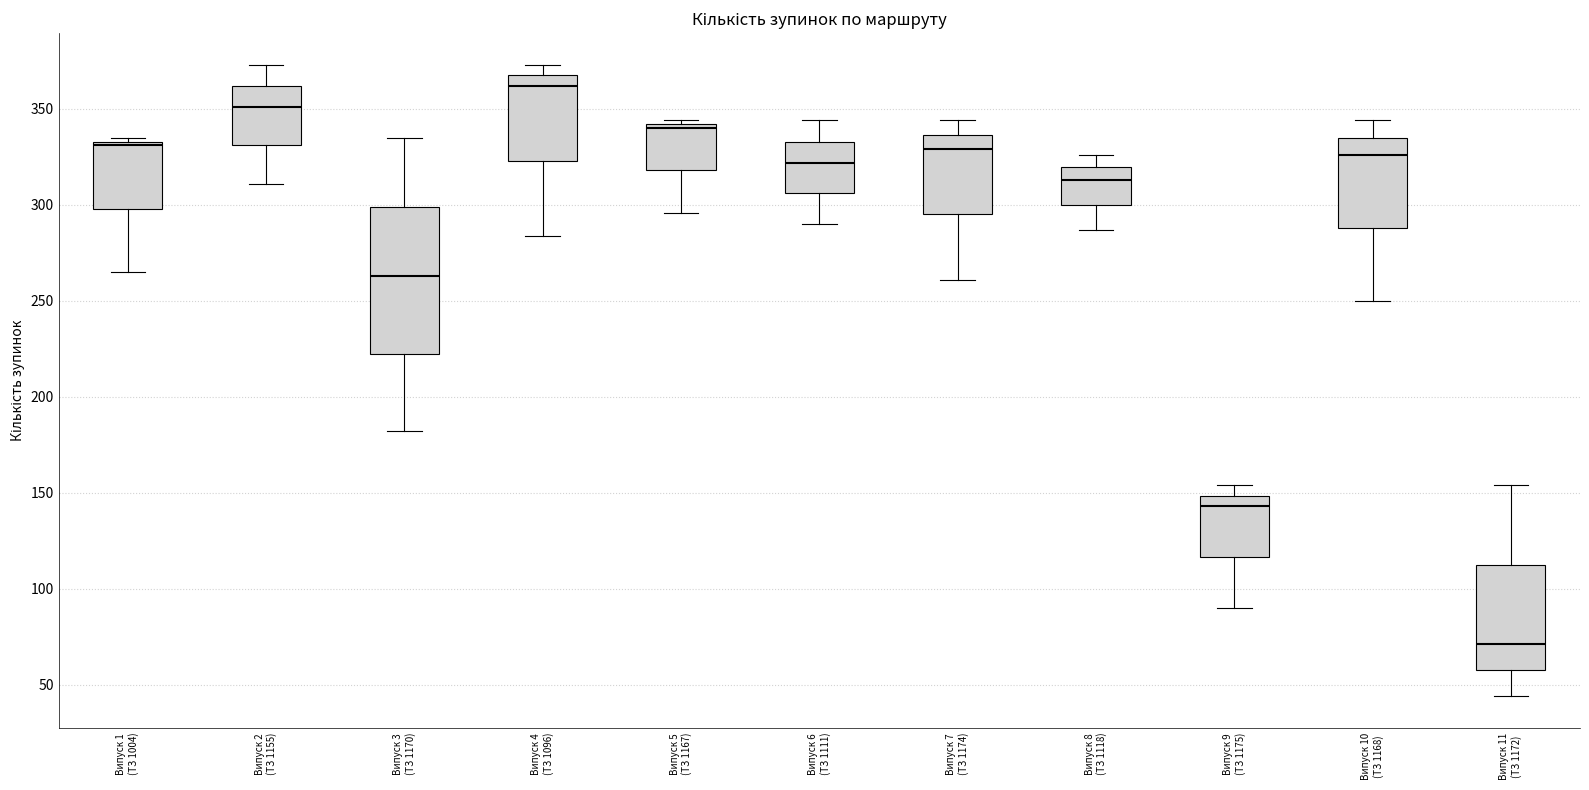

Reading left to right, transcribe this box plot: for each box, give where its median line is, the range the box spans, and where its two whiskers end, as read against the y-axis. The values are not printed on the chart, so give them approximately, as read against the axis.

Випуск 1 (ТЗ 1004): median 330, box 300 to 335, whiskers 265 to 335 (just above the box's upper edge)
Випуск 2 (ТЗ 1155): median 350, box 330 to 360, whiskers 310 to 375
Випуск 3 (ТЗ 1170): median 265, box 225 to 300, whiskers 180 to 335
Випуск 4 (ТЗ 1096): median 360, box 325 to 370, whiskers 285 to 375
Випуск 5 (ТЗ 1167): median 340 (just below the box's upper edge), box 320 to 340, whiskers 295 to 345
Випуск 6 (ТЗ 1111): median 320, box 305 to 335, whiskers 290 to 345
Випуск 7 (ТЗ 1174): median 330, box 295 to 335, whiskers 260 to 345
Випуск 8 (ТЗ 1118): median 315, box 300 to 320, whiskers 285 to 325
Випуск 9 (ТЗ 1175): median 145, box 115 to 150, whiskers 90 to 155
Випуск 10 (ТЗ 1168): median 325, box 290 to 335, whiskers 250 to 345
Випуск 11 (ТЗ 1172): median 70, box 60 to 115, whiskers 45 to 155